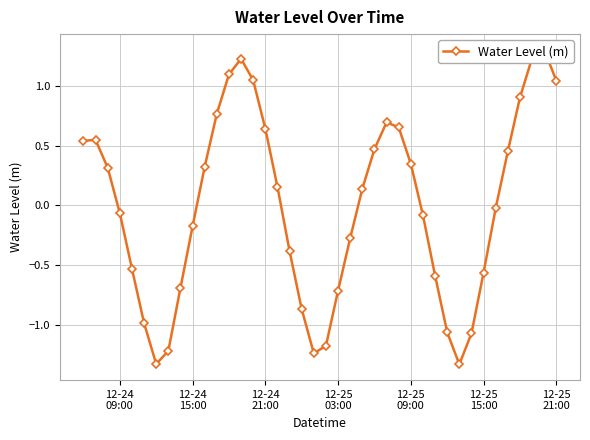

Count the number of data series in this chart.

1